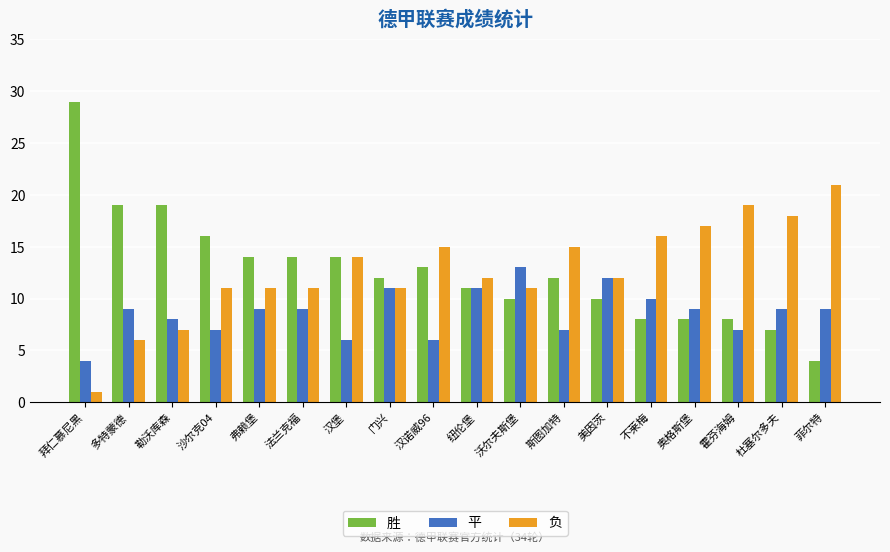

List the series in order of their peak value, lowest first.

平, 负, 胜